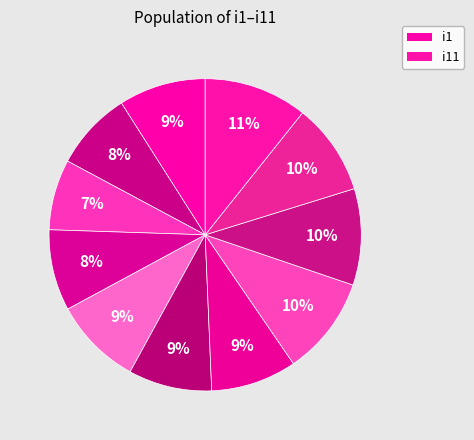

Count the number of slices in the pie.

11